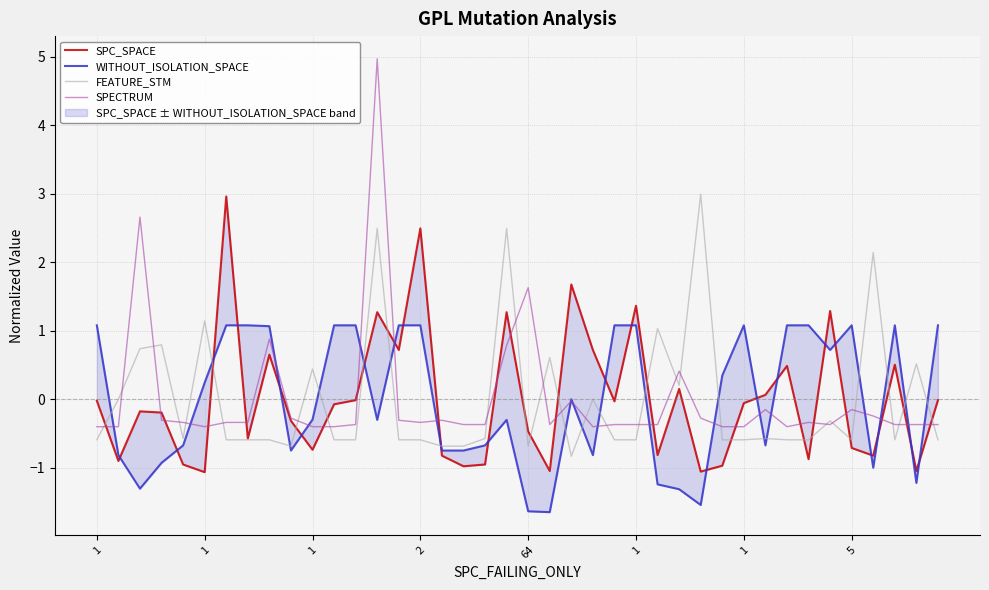

How many data points in FEATURE_STM are less than 0?

26